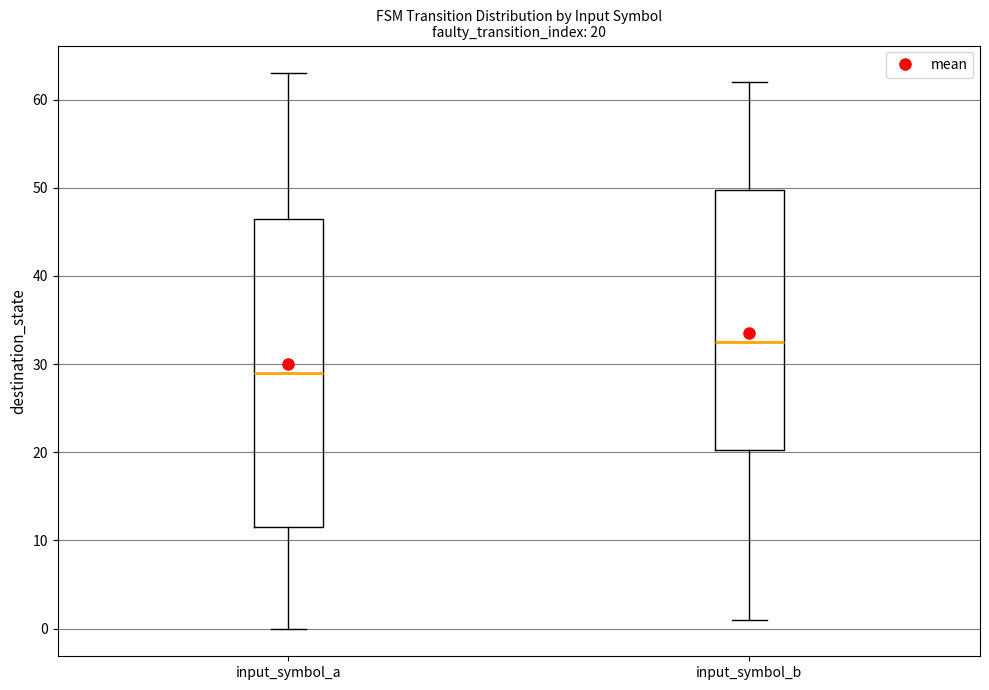

Comparing the boxes themselves (not the whiskers), which one is the tallest?

input_symbol_a